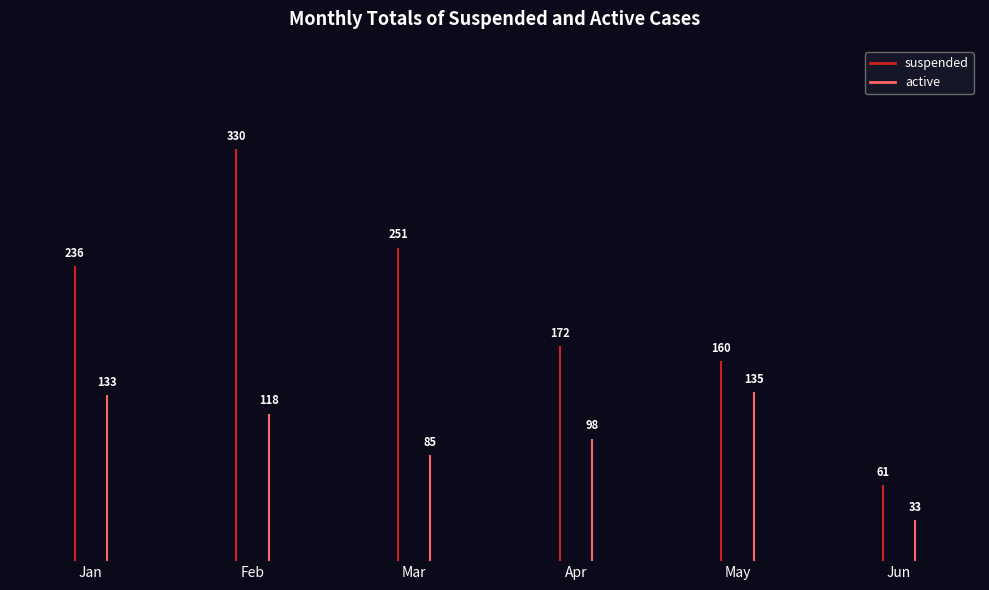

How many data points in suspended are less than 236?

3